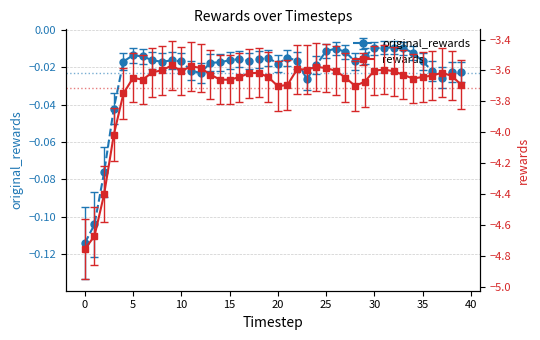

How many interior local valleys does the original_rewards series have?

7